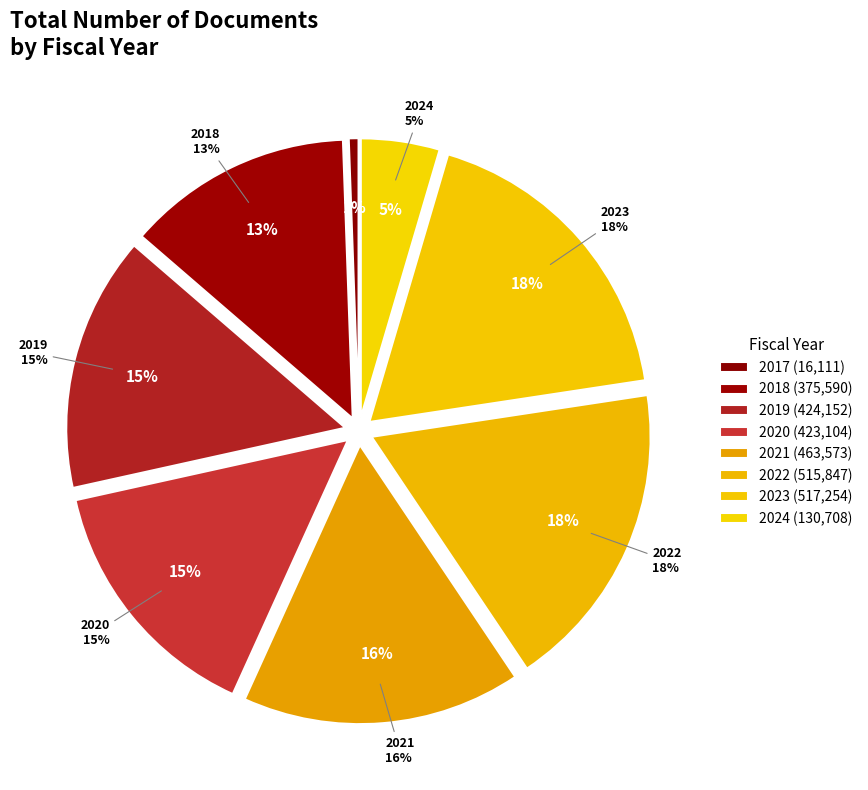

Rank the categories by value from highest to lowest.

2023, 2022, 2021, 2019, 2020, 2018, 2024, 2017